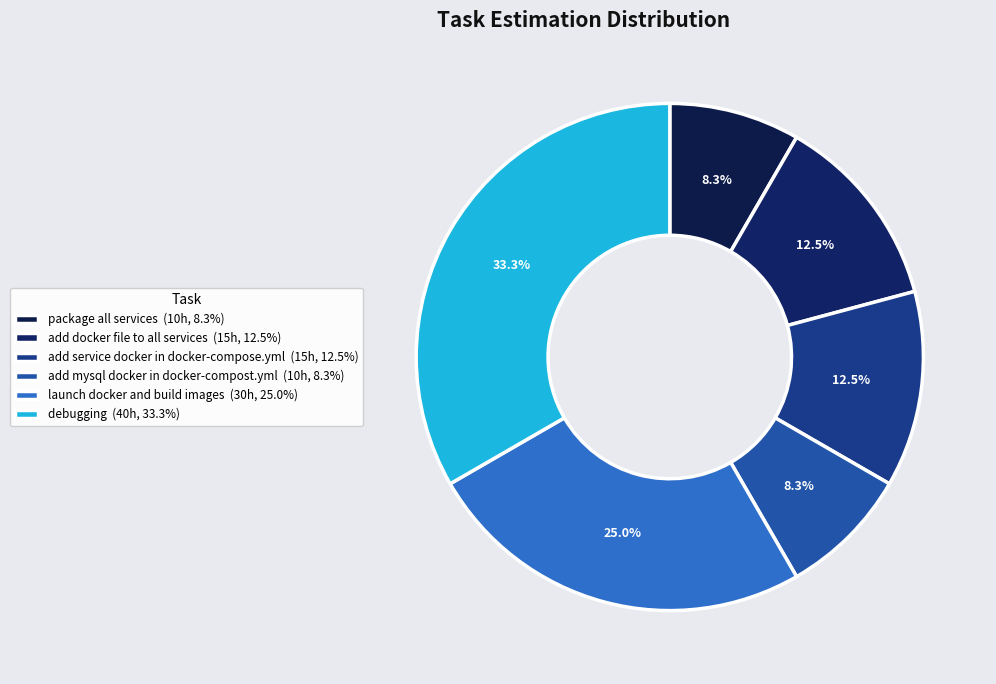

To the nearest percent, what is the average slice percentage?

17%